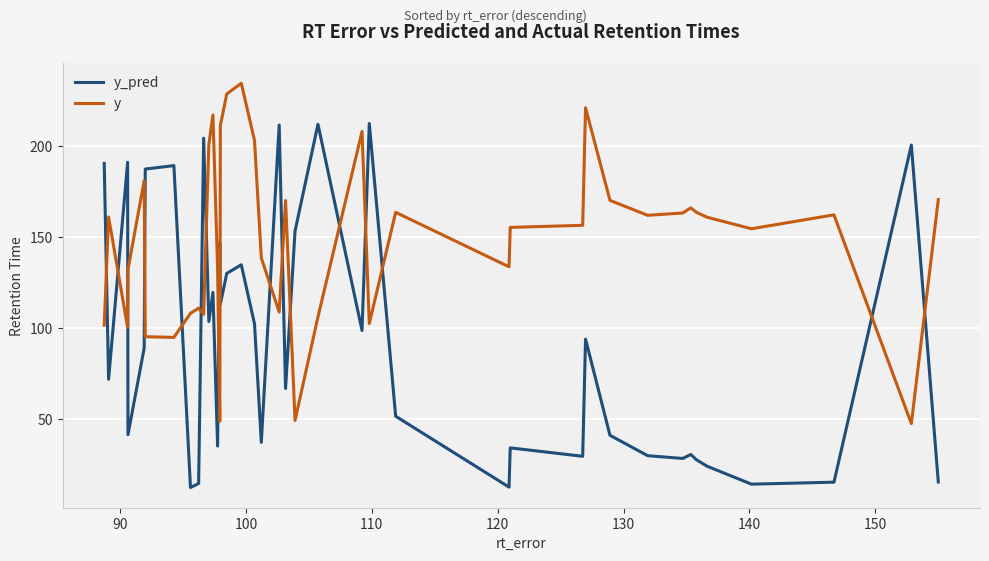

Which series has the largest total across all categories?

y